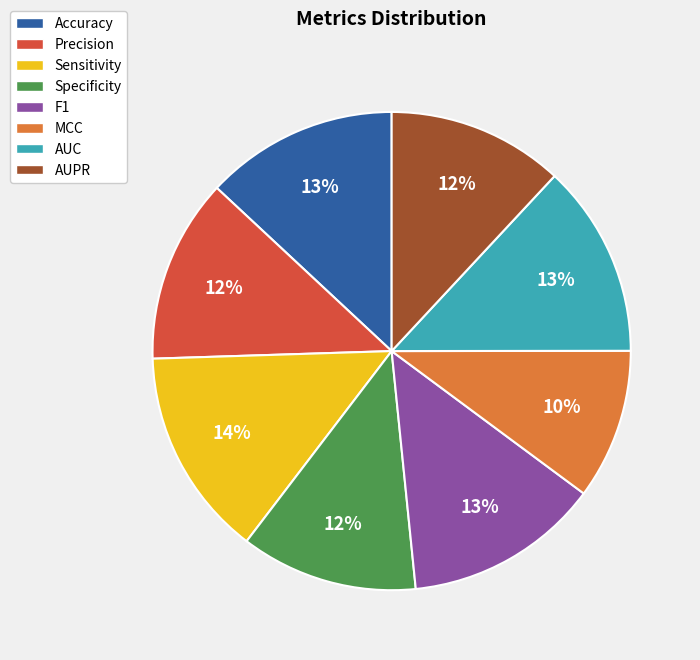

To the nearest percent, what is the difference between the MCC and Precision slice percentages?

2%